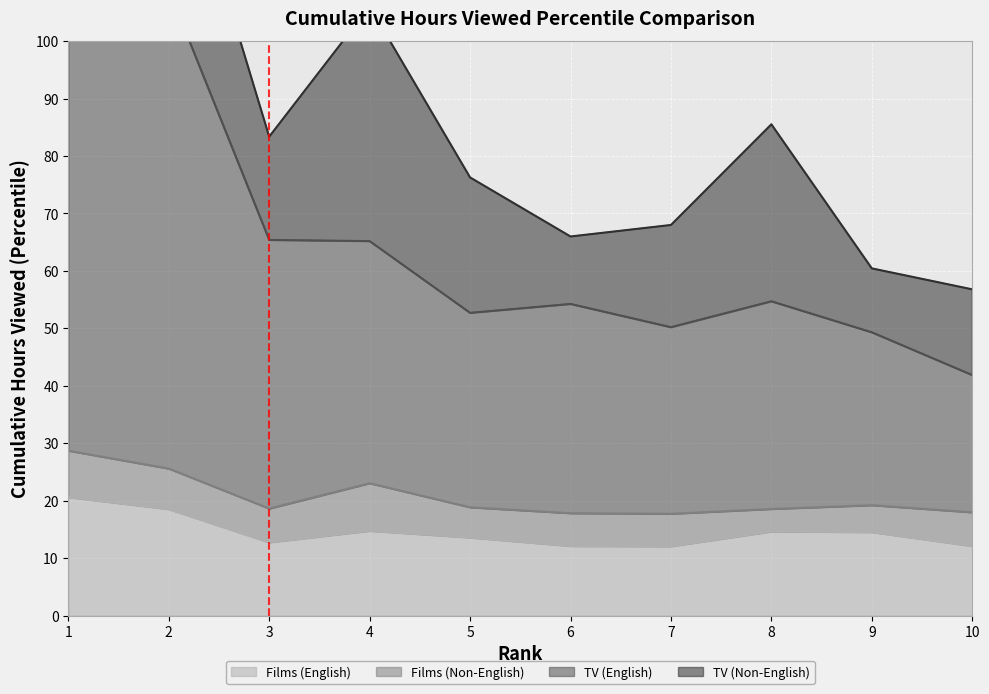

True or false: TV (English) and Films (English) cross at least once.

False